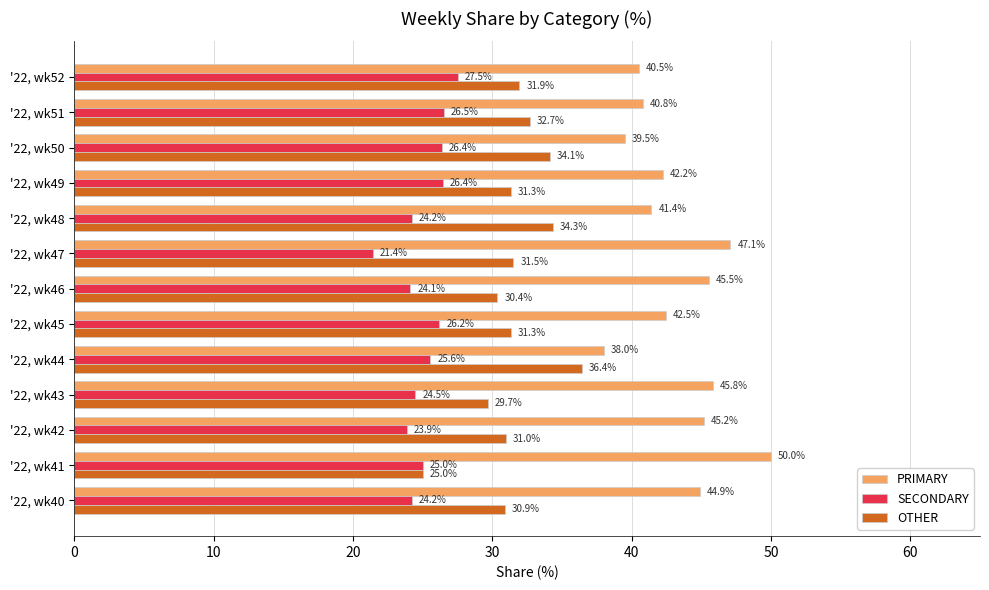

What is the maximum value for OTHER?

36.4